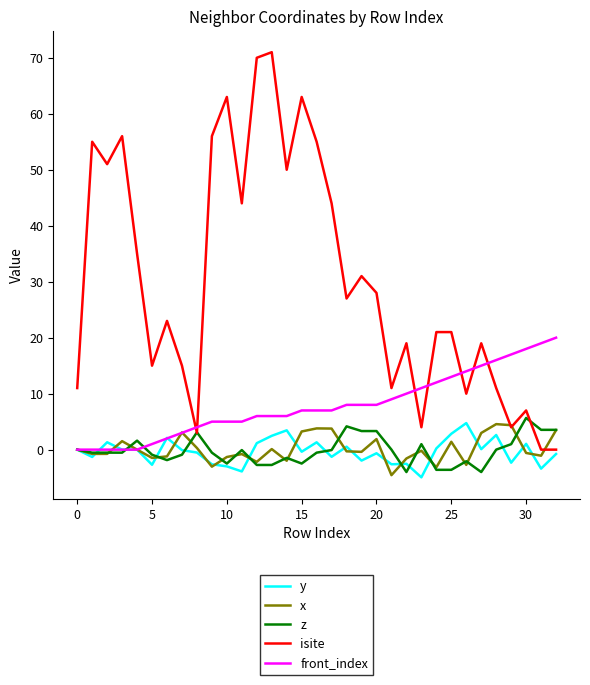

Which series has the largest total across all categories?

isite